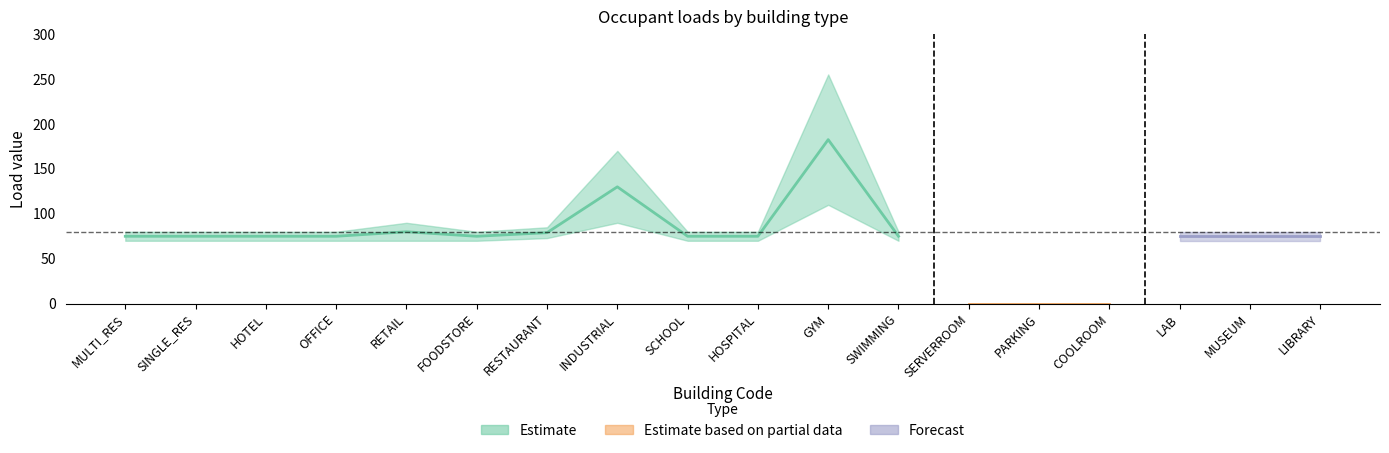

Reading left to right, list all the values displayed in this chart.

Qs_Wp: 70	70	70	70	70	70	73	90	70	70	110	70	0	0	0	70	70	70
X_ghp: 80	80	80	80	90	80	85	170	80	80	255	80	0	0	0	80	80	80